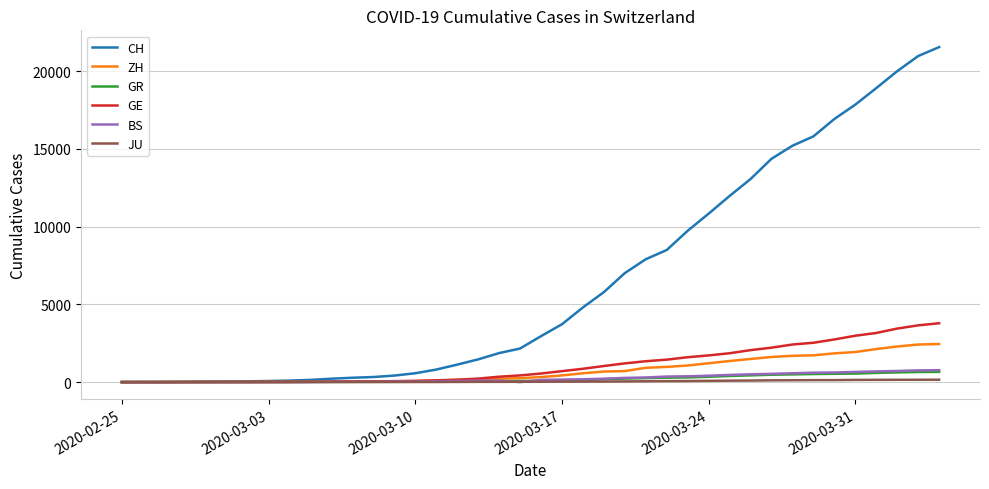

What is the maximum value for GE?

3788